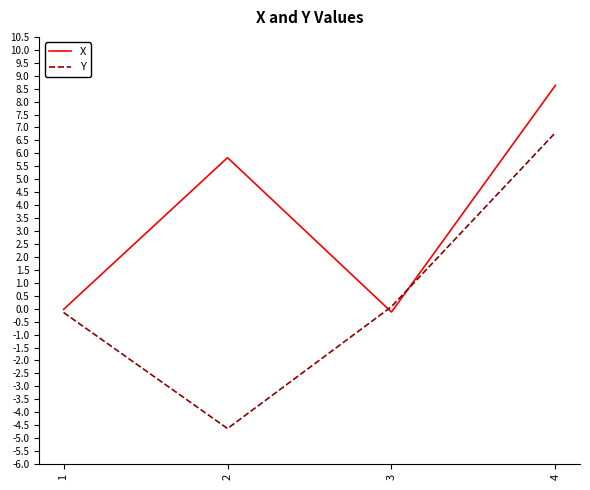

In X, how many points are lower than both neighbors (excluding endpoints)?

1